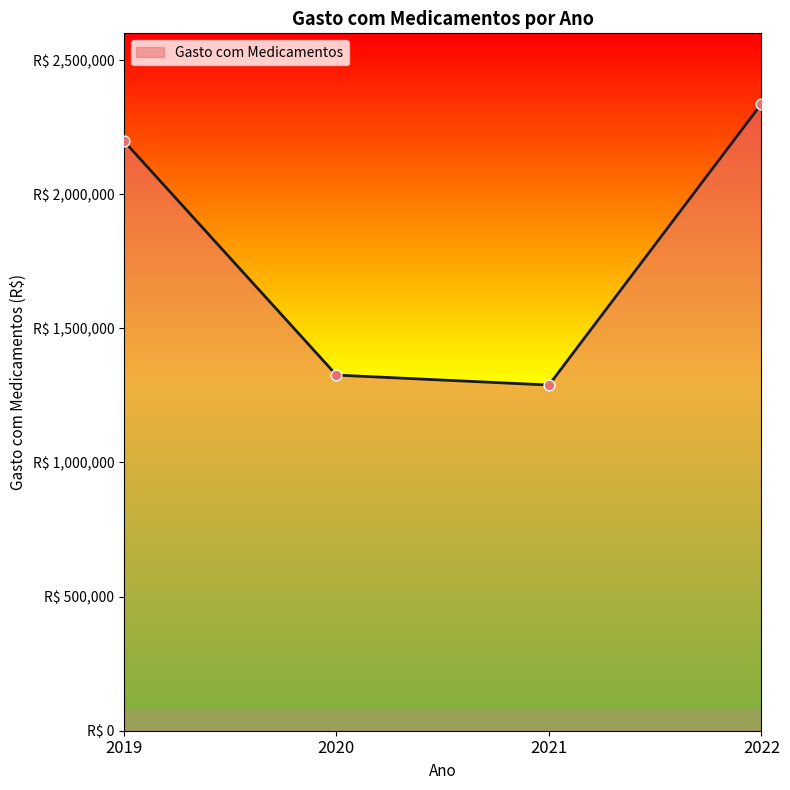

Does the chart have visible grid lines?

No